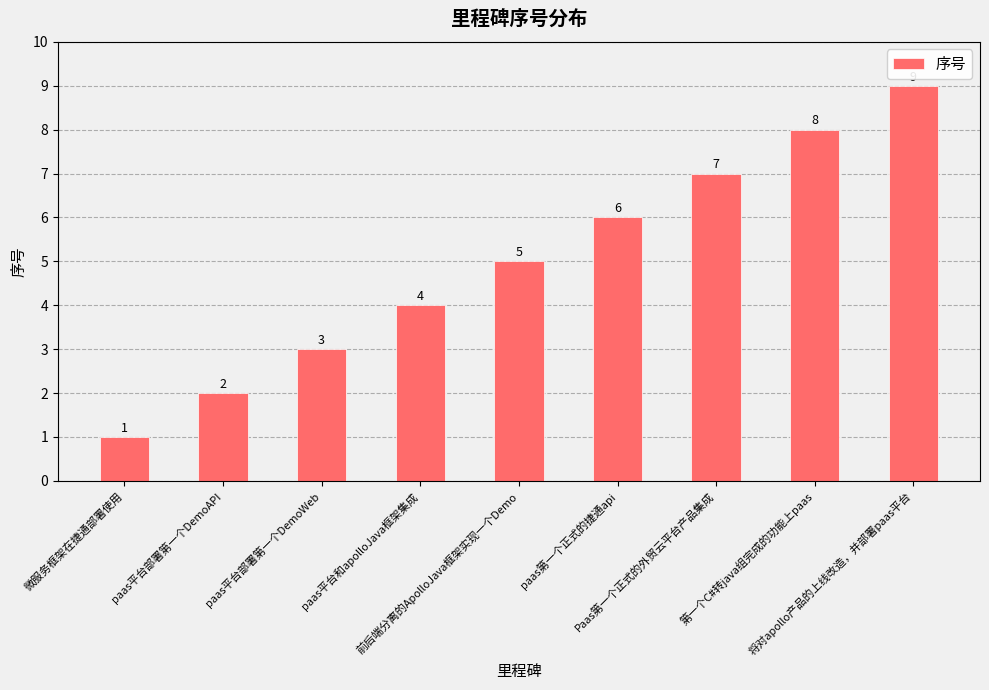

The value at paas第一个正式的捷通api is 3. True or false?

False